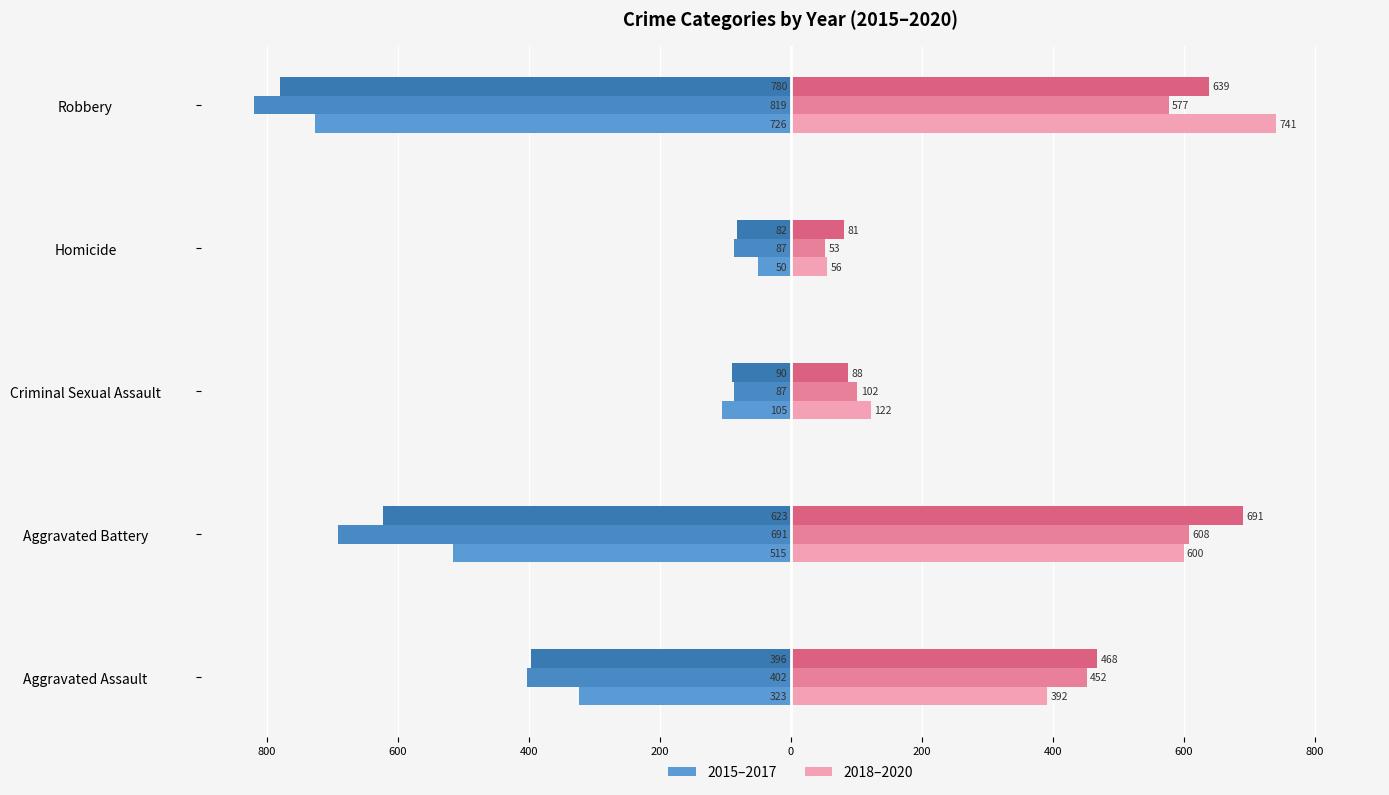

The 2020 (right) series shows 1105 at Robbery. True or false?

False